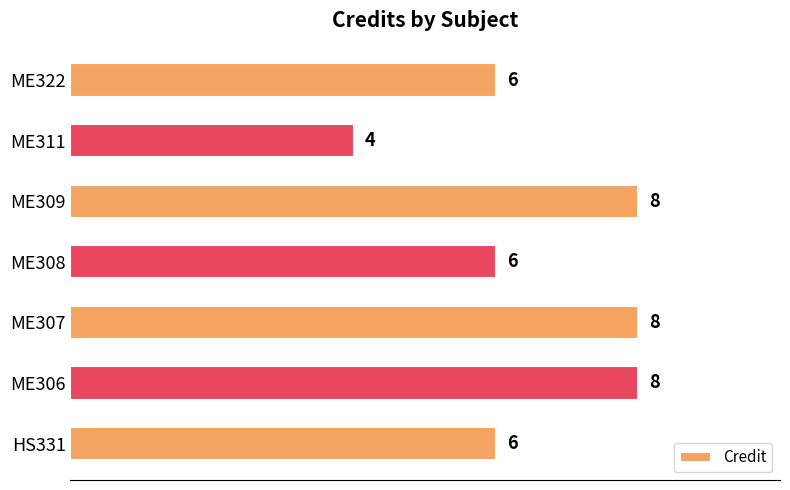

Reading bottom to top, what are all the values shown in this chart?

HS331=6	ME306=8	ME307=8	ME308=6	ME309=8	ME311=4	ME322=6